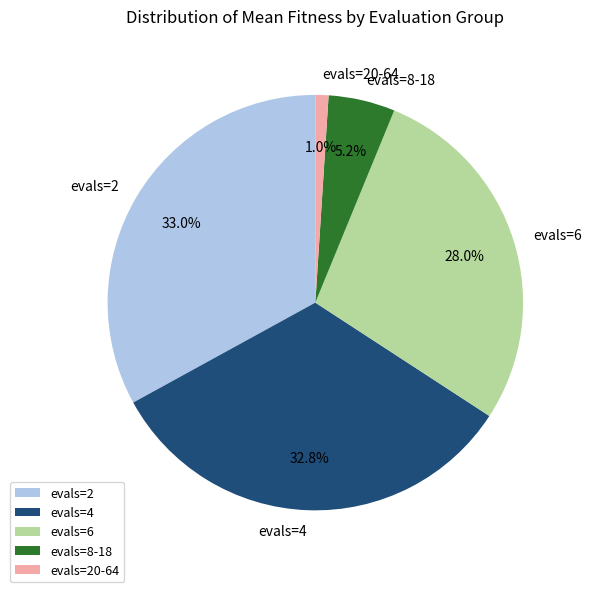

Is there a majority slice in this chart?

No